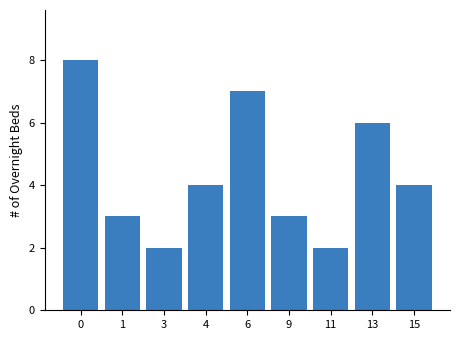

What is the sum of all values?

39